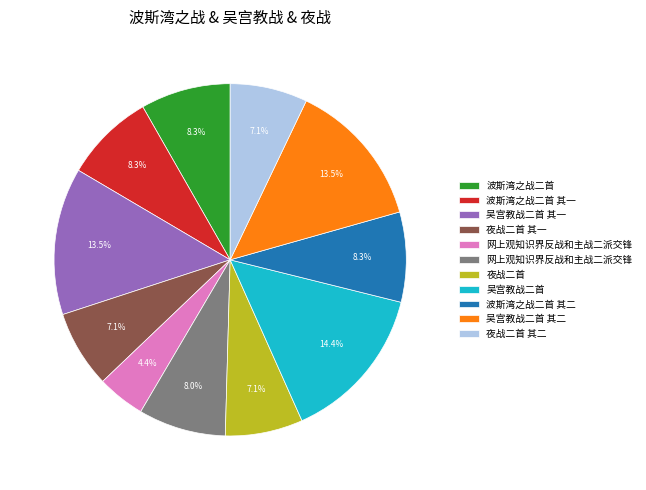

How many slices are in this pie chart?

11